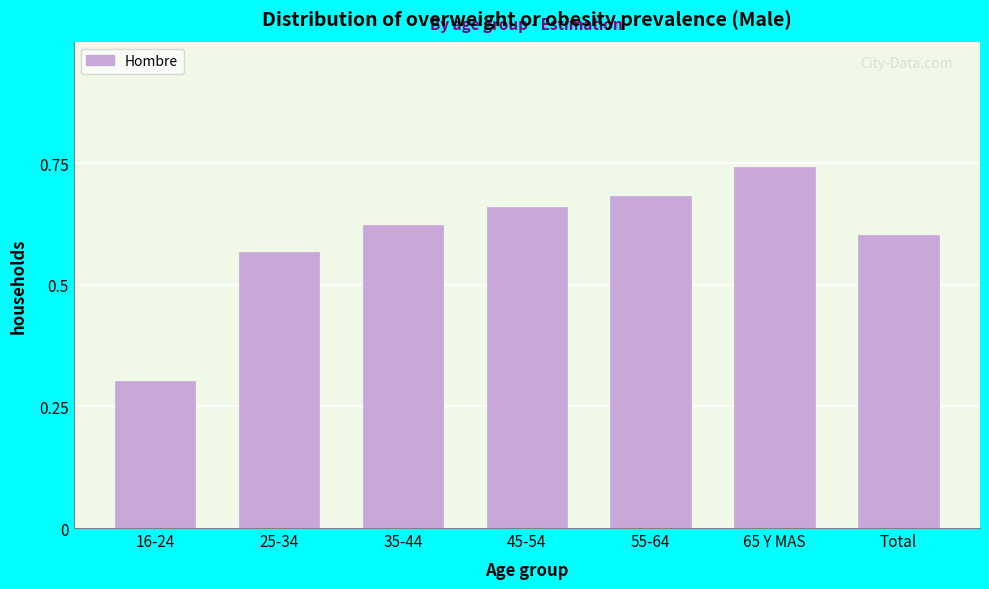

What is the sum of all values?

4.2